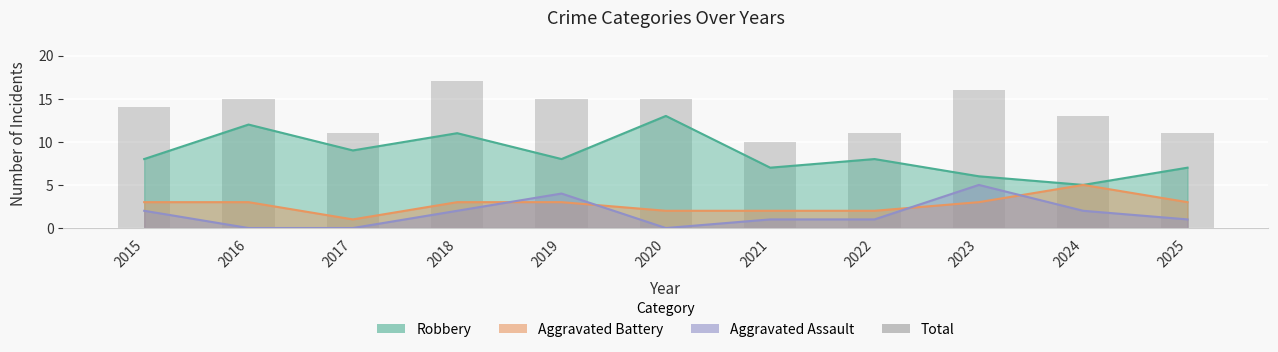

Reading right to left, list all the values displayed in this chart.

11	13	16	11	10	15	15	17	11	15	14